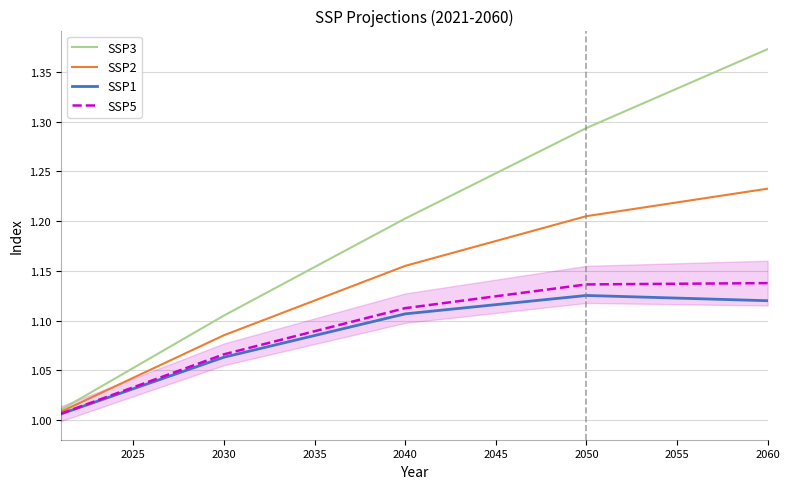

Which series has the largest total across all categories?

SSP3